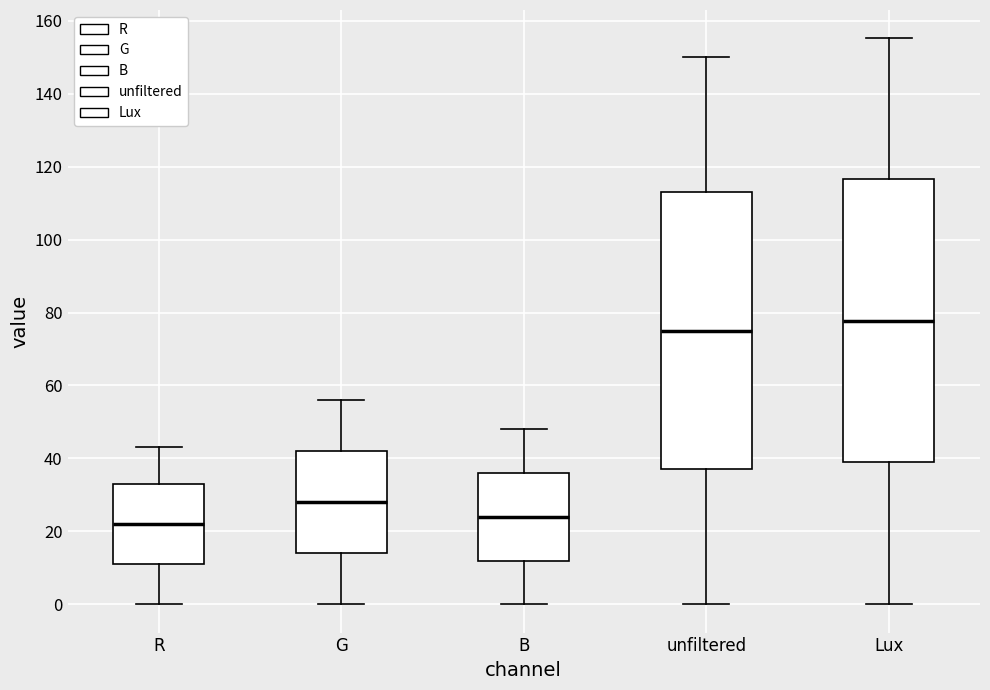

Which box has the highest median line?

Lux